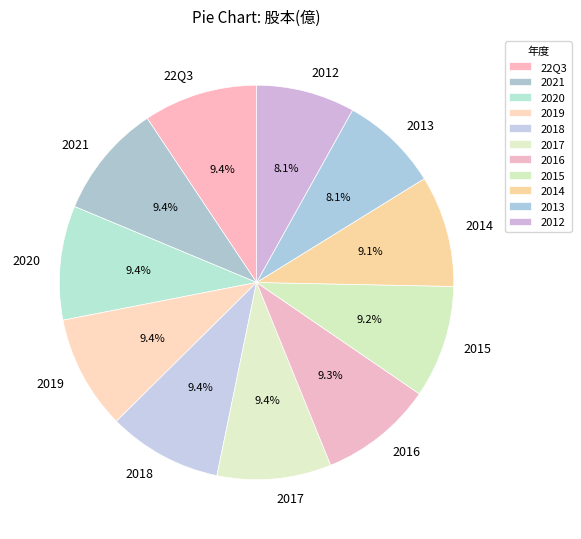

To the nearest percent, what is the difference between the 2018 and 2012 slice percentages?

1%